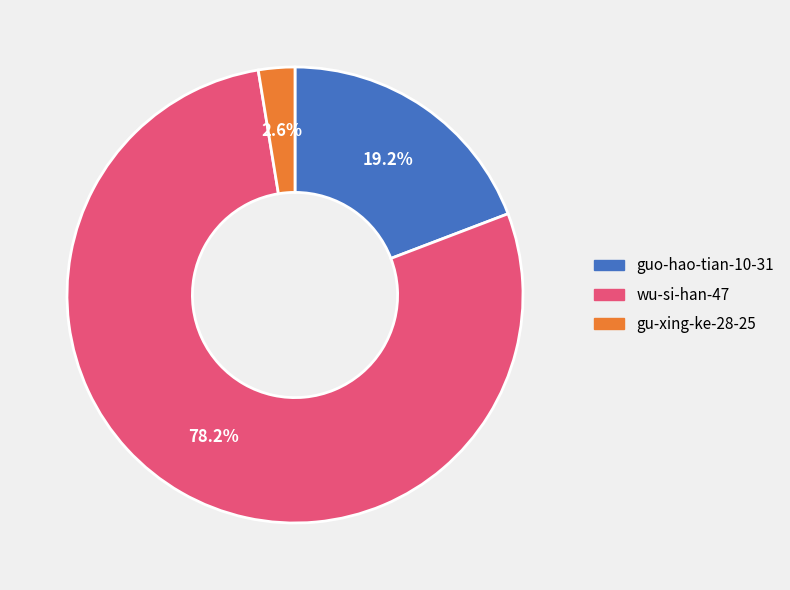

What is the ratio of the value at wu-si-han-47 to the value at guo-hao-tian-10-31?

4.1